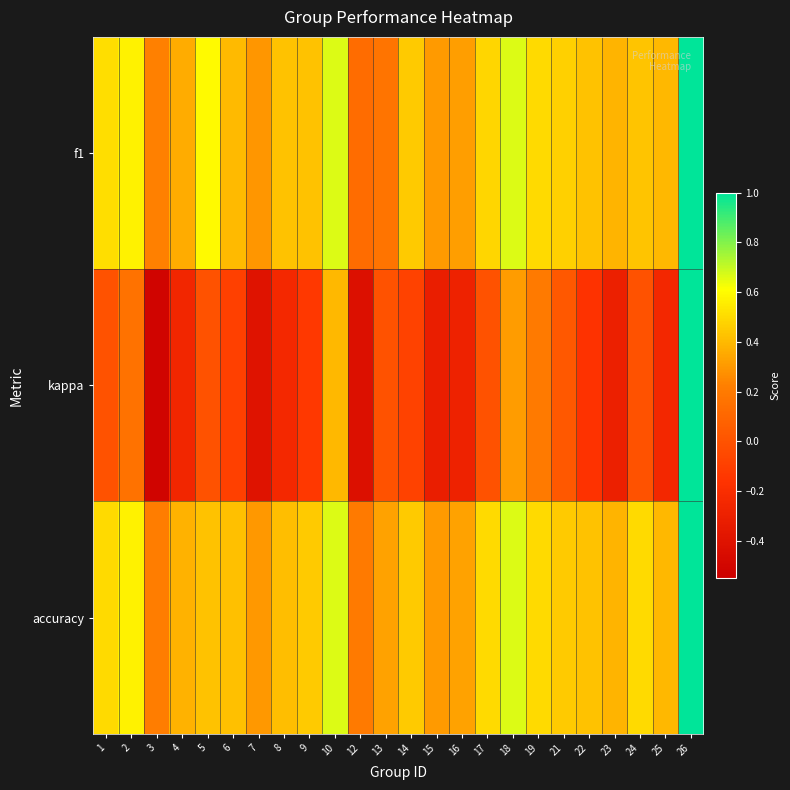

Reading right to left, transcribe all the data shown in this chart.

f1: 26=1.0	25=0.4	24=0.4	23=0.4	22=0.4	21=0.5	19=0.5	18=0.7	17=0.5	16=0.3	15=0.3	14=0.5	13=0.2	12=0.1	10=0.7	9=0.4	8=0.4	7=0.3	6=0.4	5=0.6	4=0.4	3=0.2	2=0.6	1=0.5
kappa: 26=1.0	25=-0.2	24=0.0	23=-0.3	22=-0.2	21=0.0	19=0.2	18=0.3	17=0.0	16=-0.3	15=-0.3	14=-0.1	13=0.0	12=-0.4	10=0.4	9=-0.1	8=-0.2	7=-0.4	6=-0.1	5=0.0	4=-0.3	3=-0.5	2=0.2	1=0.0
accuracy: 26=1.0	25=0.4	24=0.5	23=0.4	22=0.4	21=0.5	19=0.5	18=0.7	17=0.5	16=0.3	15=0.3	14=0.5	13=0.3	12=0.2	10=0.7	9=0.5	8=0.4	7=0.3	6=0.4	5=0.4	4=0.4	3=0.2	2=0.6	1=0.5